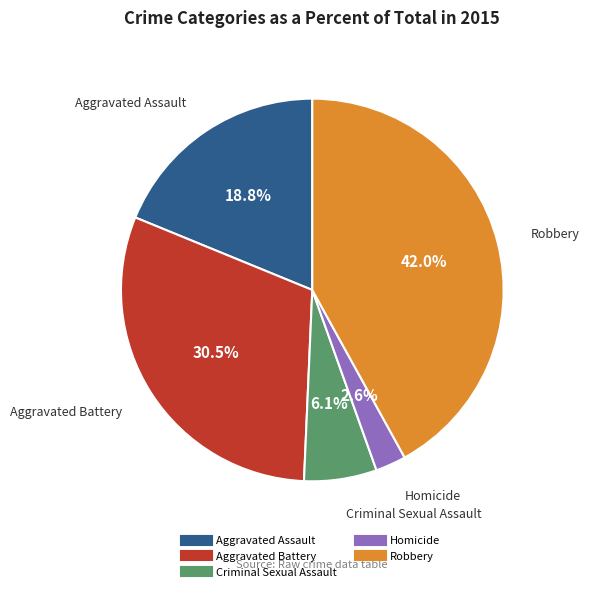

How many slices are in this pie chart?

5